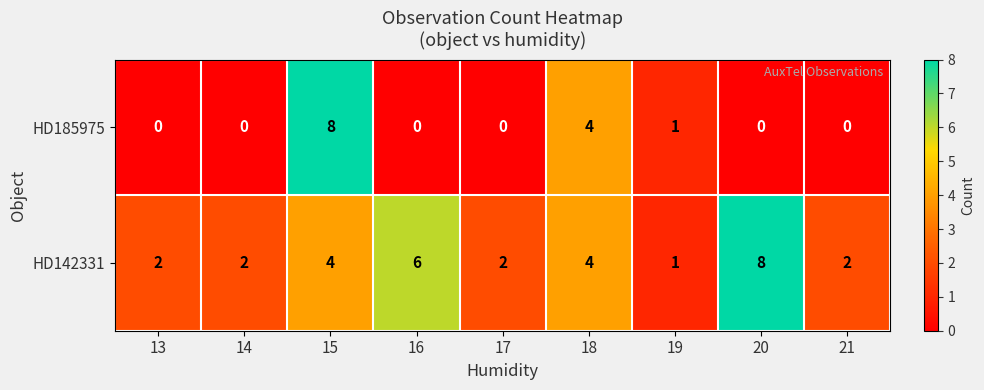

Is it true that HD142331 equals 1 at 14?

False